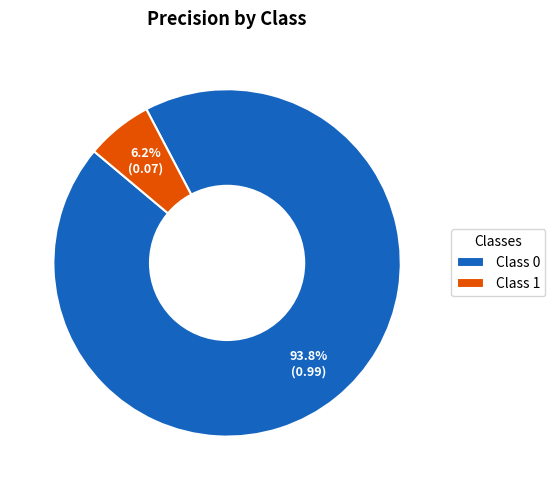

Rank the categories by value from highest to lowest.

Class 0, Class 1